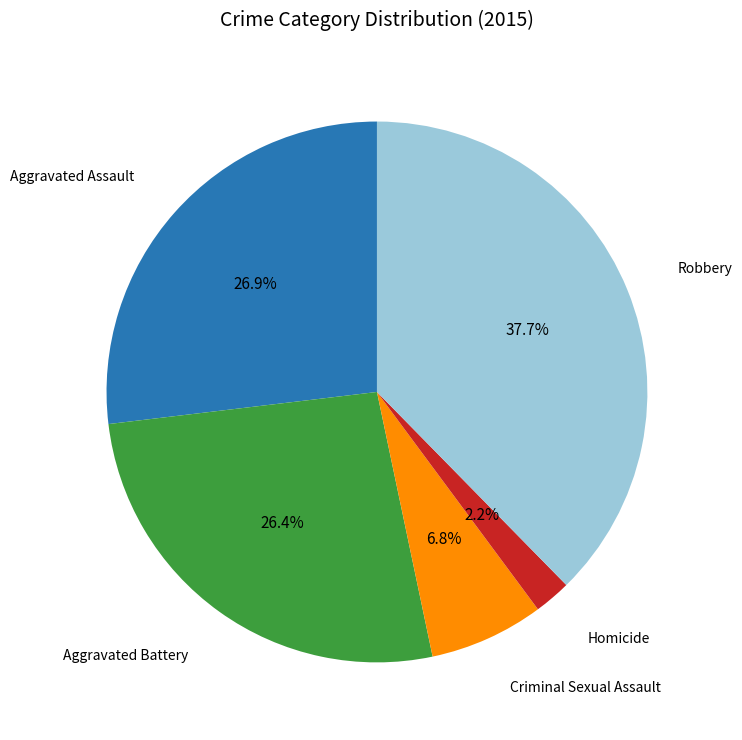

Is there a majority slice in this chart?

No